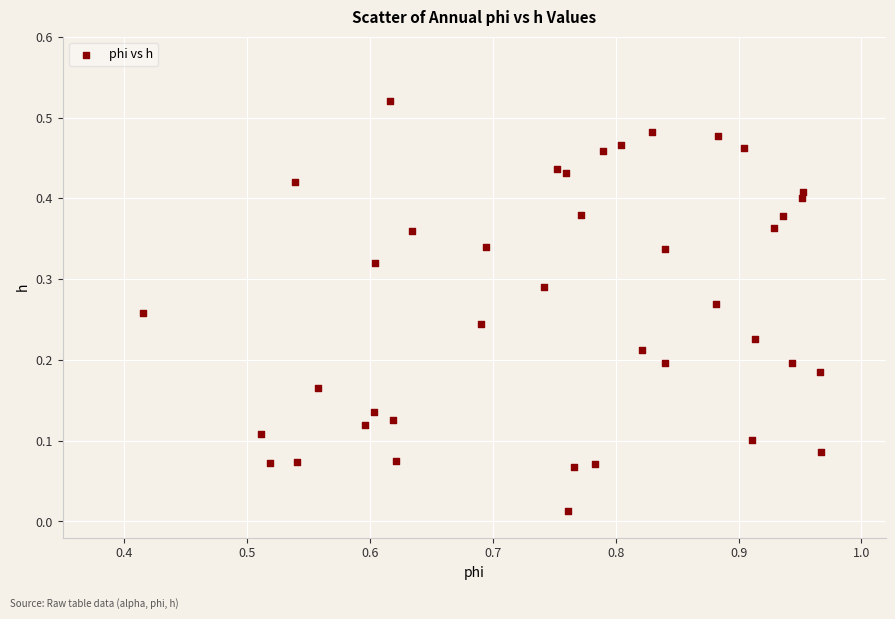

What is the range of X values (max minus min)?

0.6